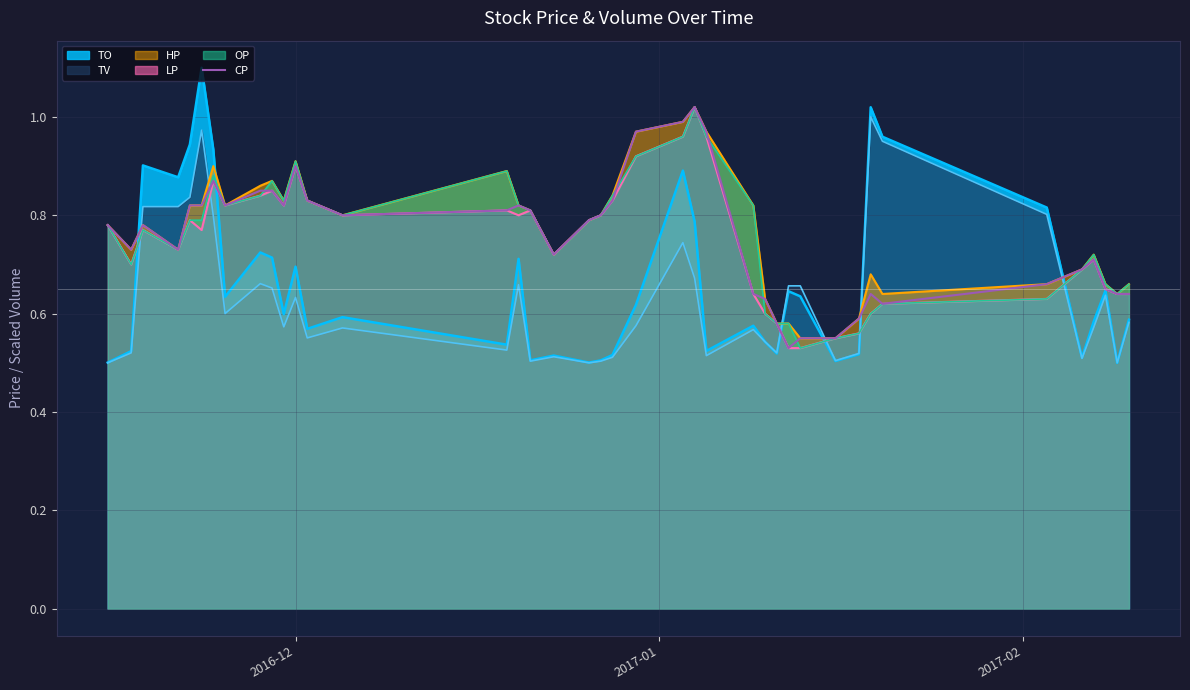

How many points are higher than both their immediate neighbors (excluding endpoints)?

7